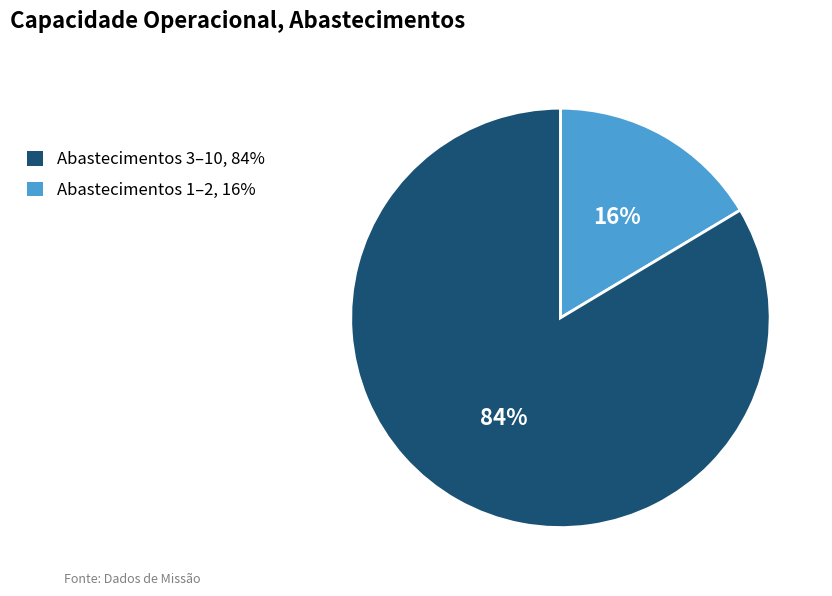

To the nearest percent, what is the average slice percentage?

50%